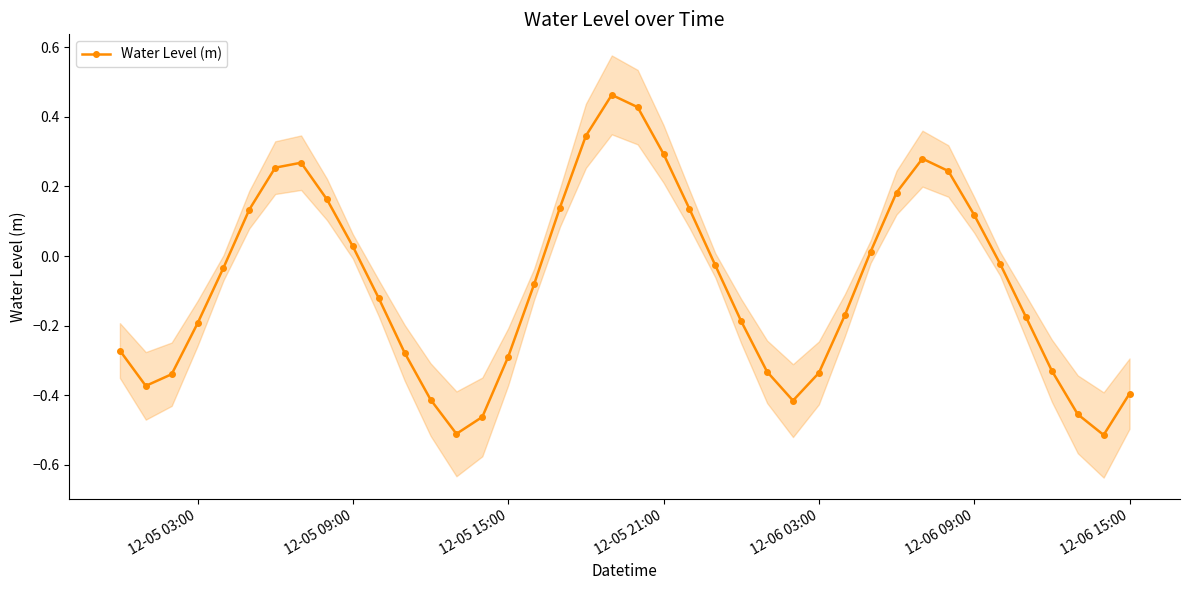

How many interior local valleys does the Water Level (m) series have?

4